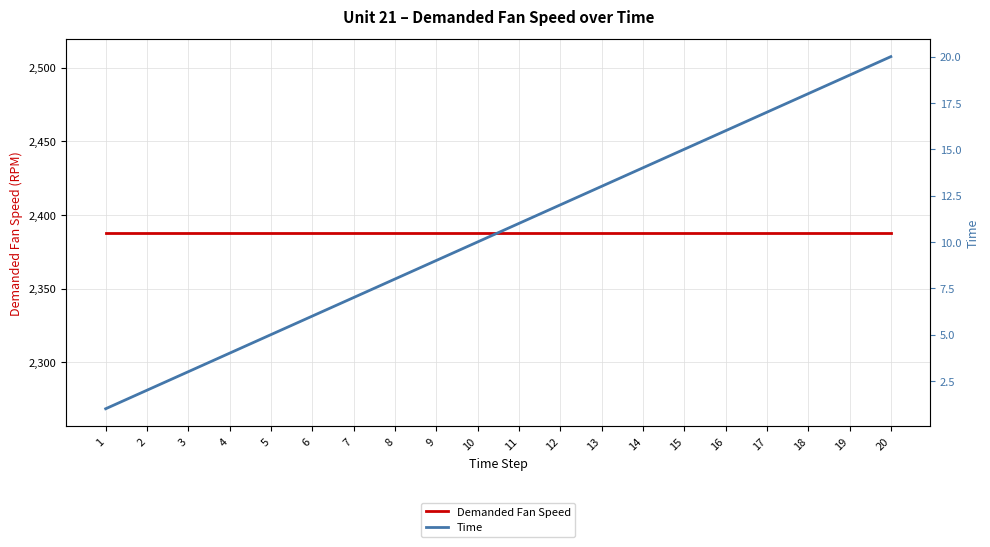

How many lines are shown in the chart?

2